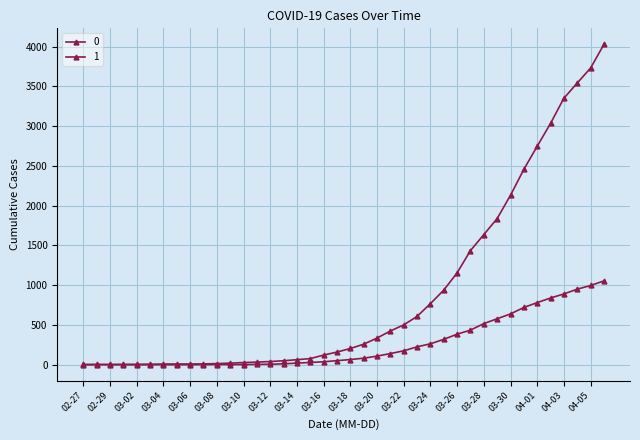

How many data points in 0 are less than 65?

20